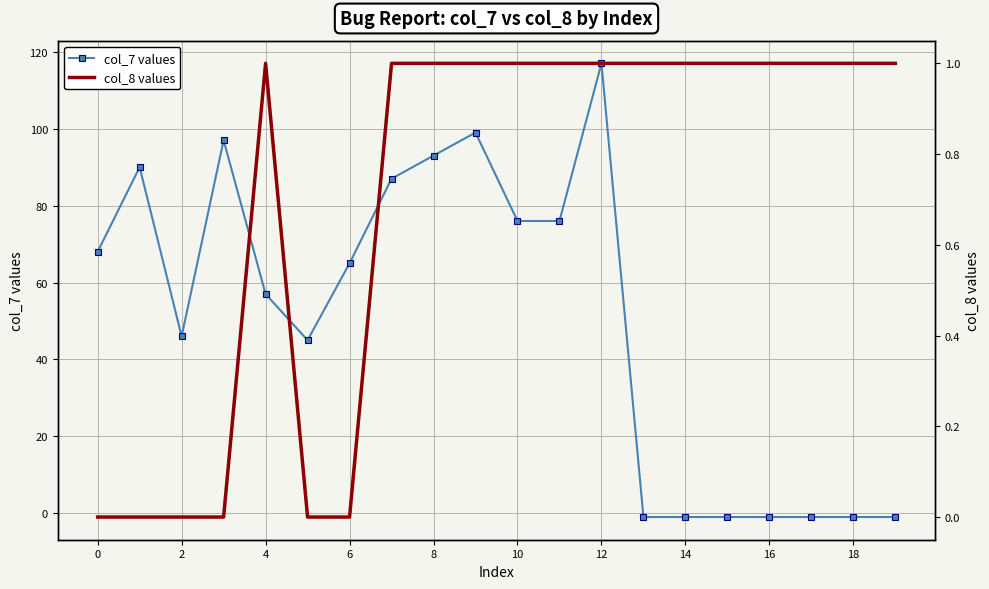

What is the highest value of the col_7 values series?

117